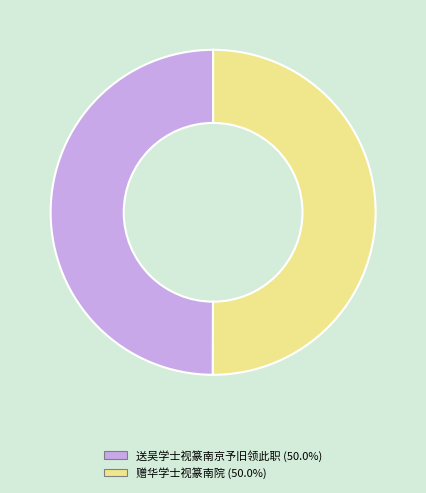

What is the ratio of the value at 赠华学士视篆南院 to the value at 送吴学士视篆南京予旧领此职?

1.0